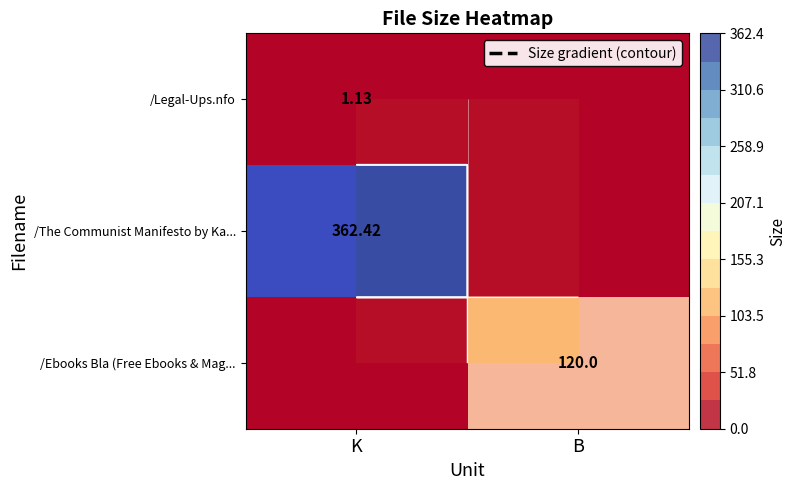

The value of /The Communist Manifesto by Ka... at K is 362.4. True or false?

True